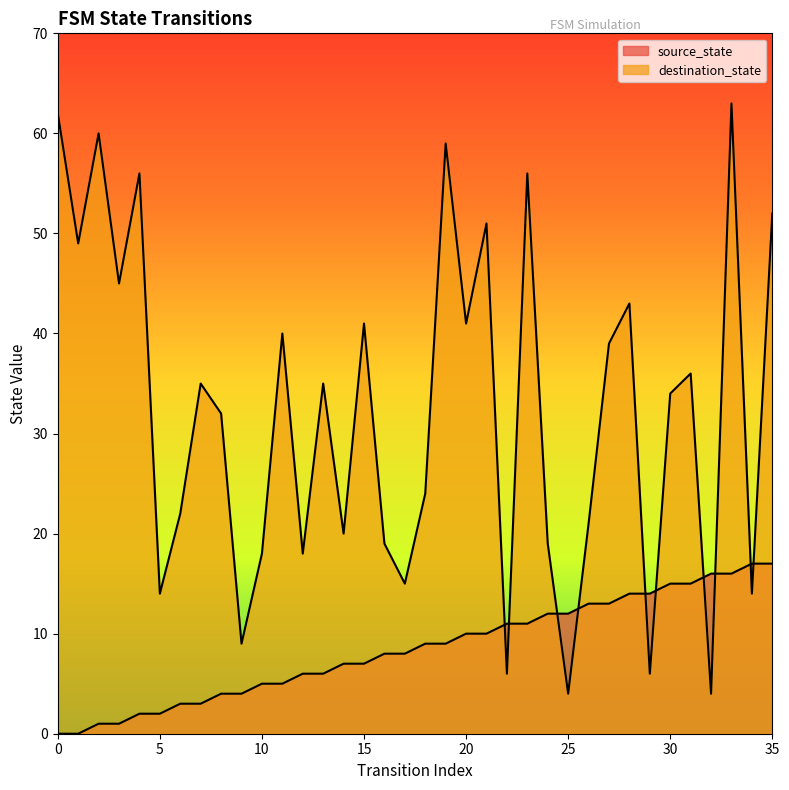

True or false: source_state has a value of 14 at 16.

False